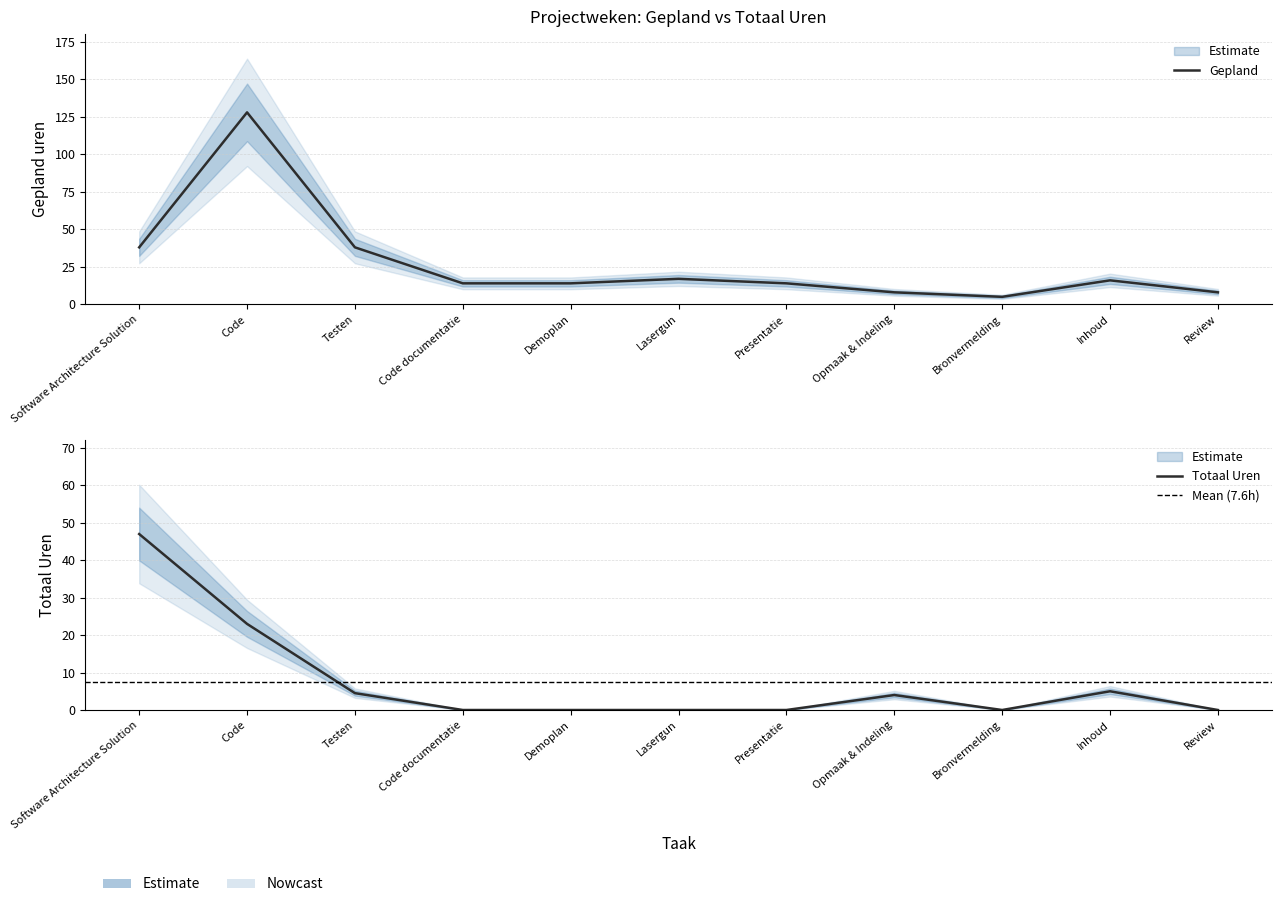

After their last crossing, which series has the higher values: Gepland or Totaal Uren?

Gepland